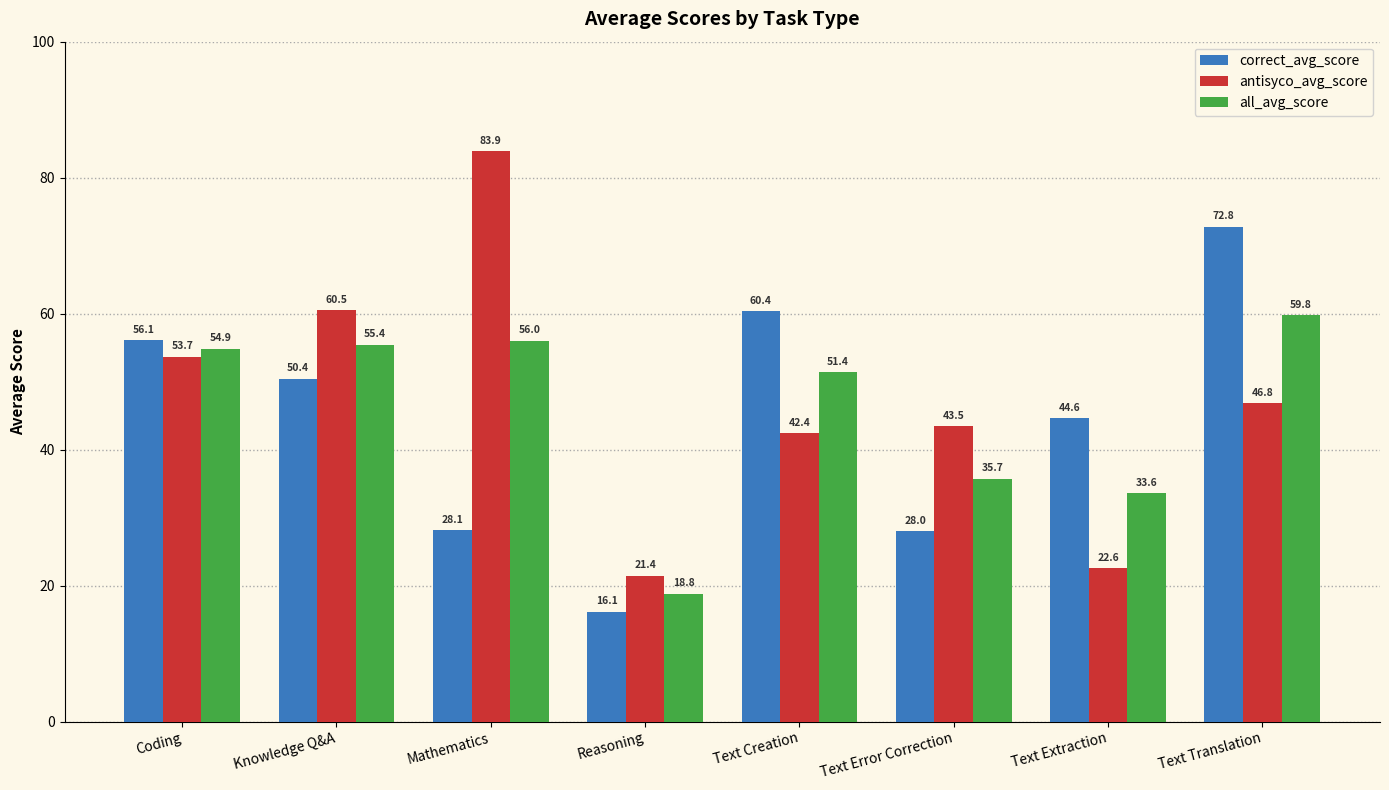

At Mathematics, list the series in order from largest to smallest.

antisyco_avg_score, all_avg_score, correct_avg_score